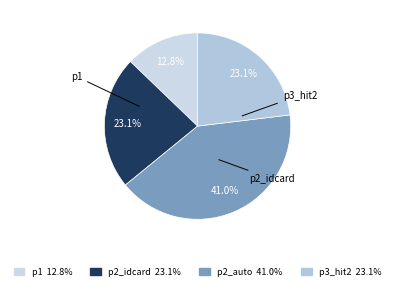

Rank the categories by value from highest to lowest.

p2_auto, p2_idcard, p3_hit2, p1